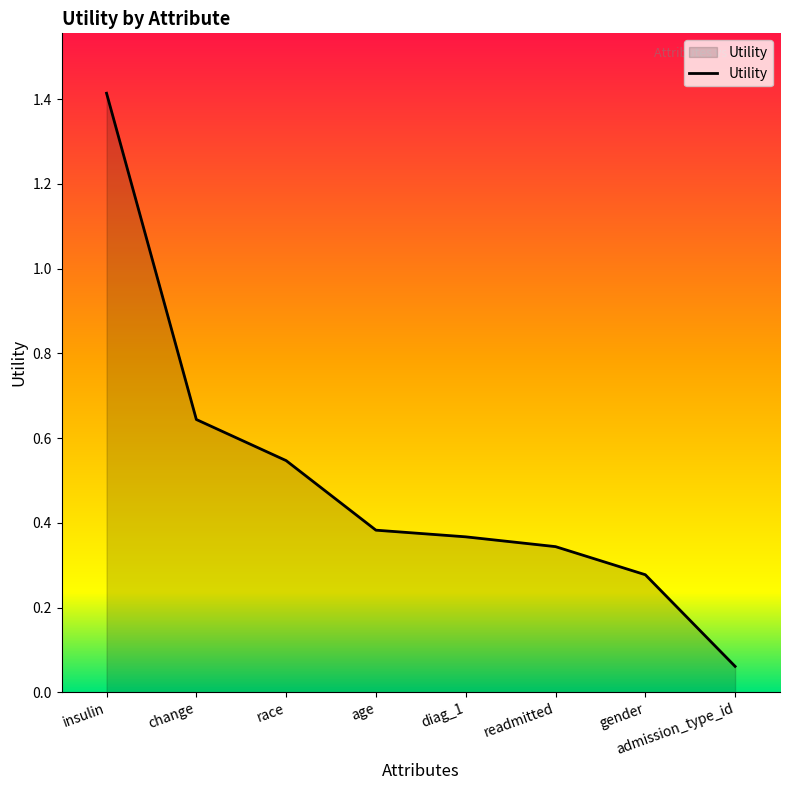

What position from the right is insulin?

8